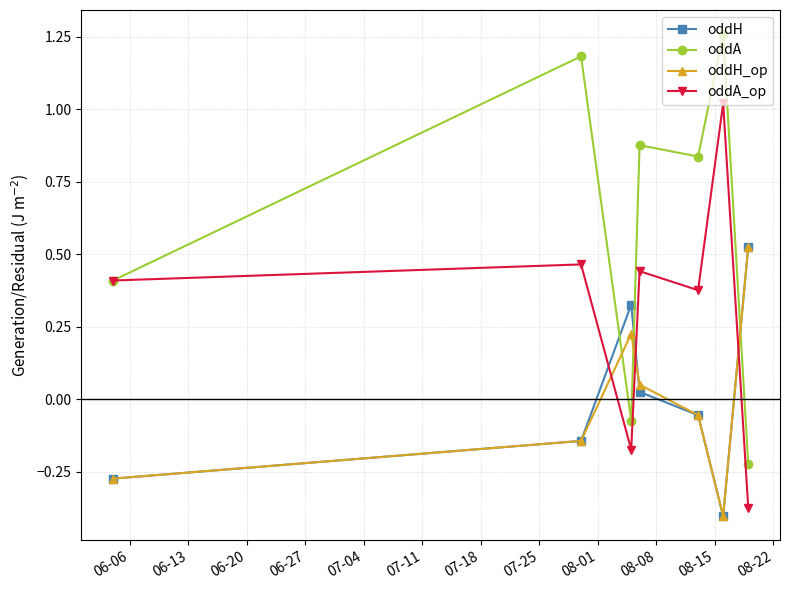

How many interior local peaks does the oddH_op series have?

1